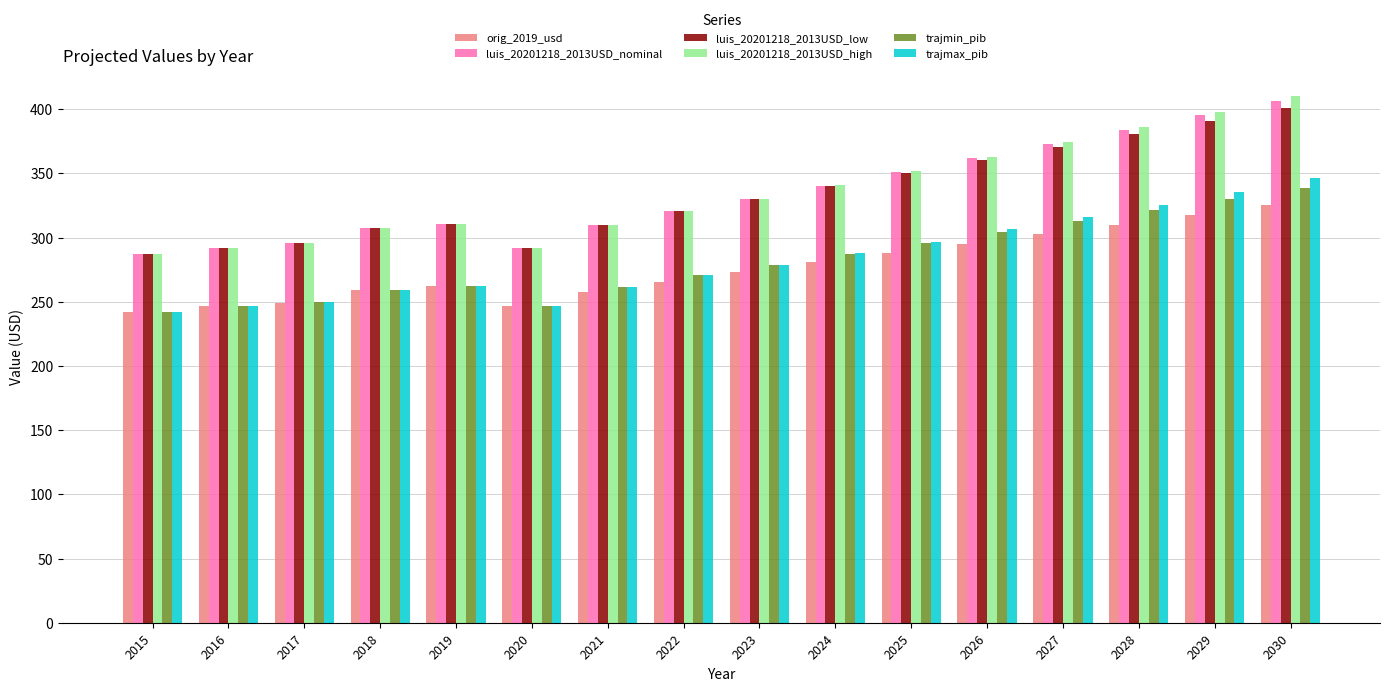

Where does the orig_2019_usd series first go above 273?

2023